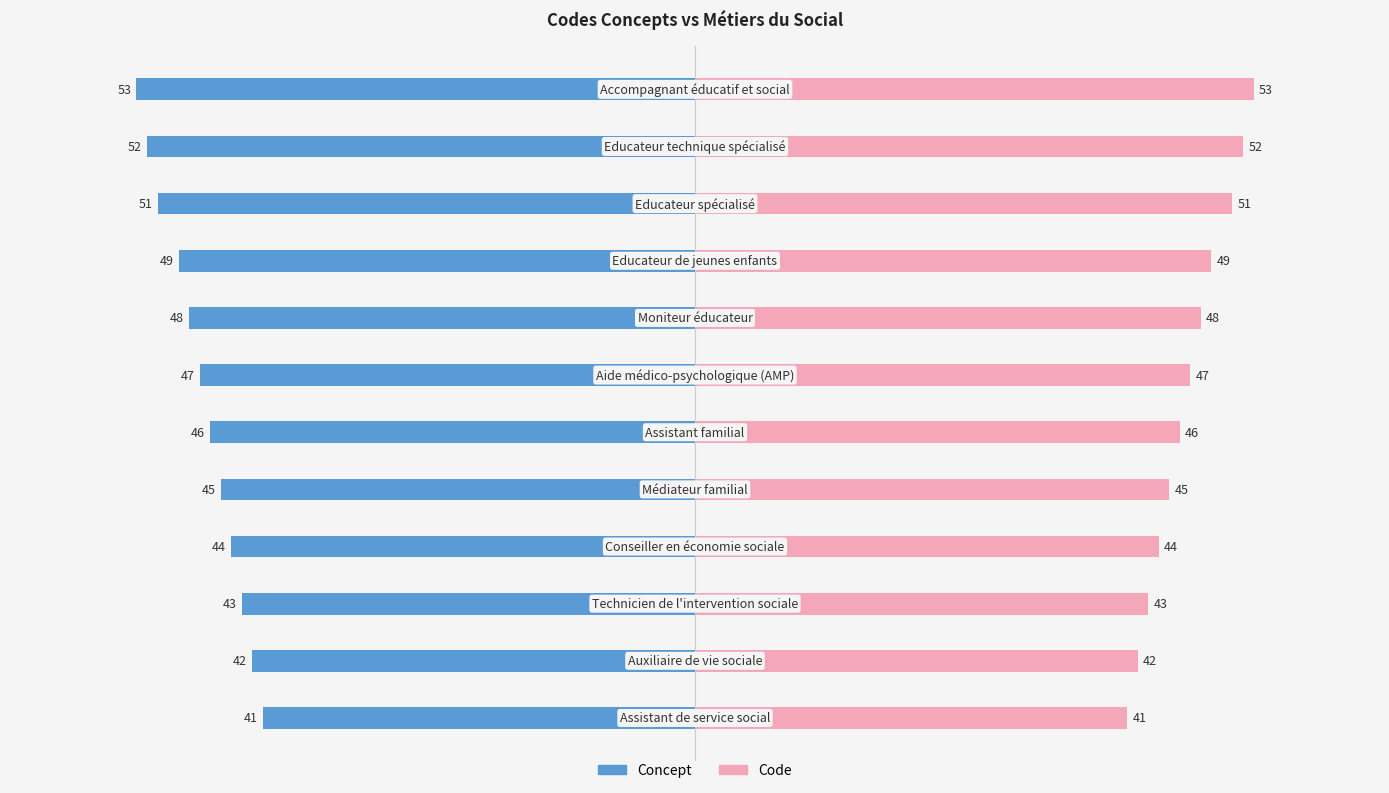

How many bars are there in each group?

2